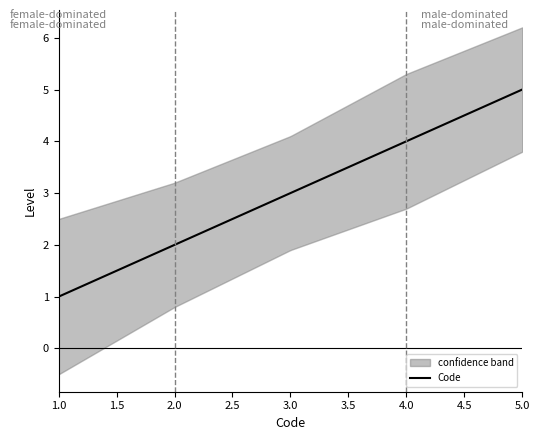

Reading left to right, transcribe all the data shown in this chart.

Code: 1=1.0	2=2.0	3=3.0	4=4.0	5=5.0
upper: 1=2.5	2=3.2	3=4.1	4=5.3	5=6.2
lower: 1=-0.5	2=0.8	3=1.9	4=2.7	5=3.8